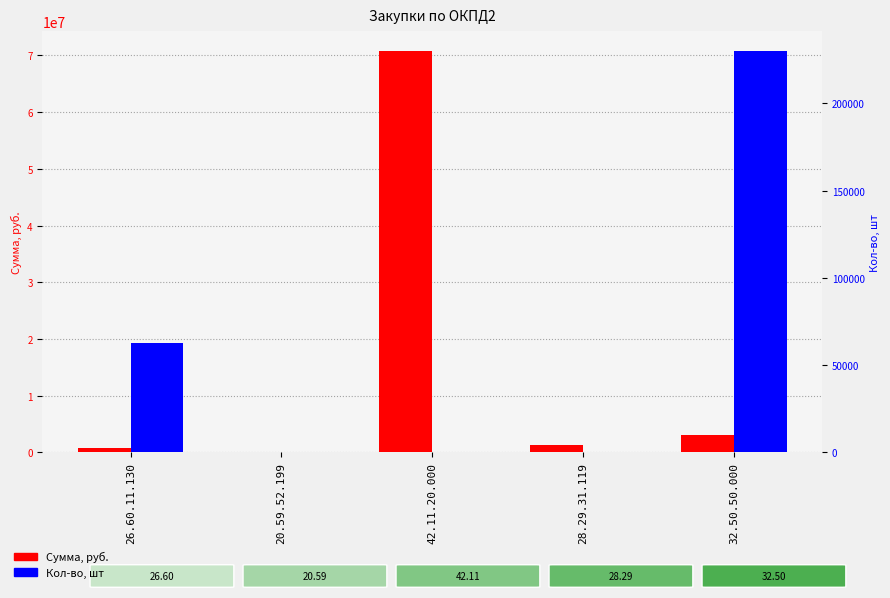

At which label is Сумма, руб. closest to 35408434?

32.50.50.000